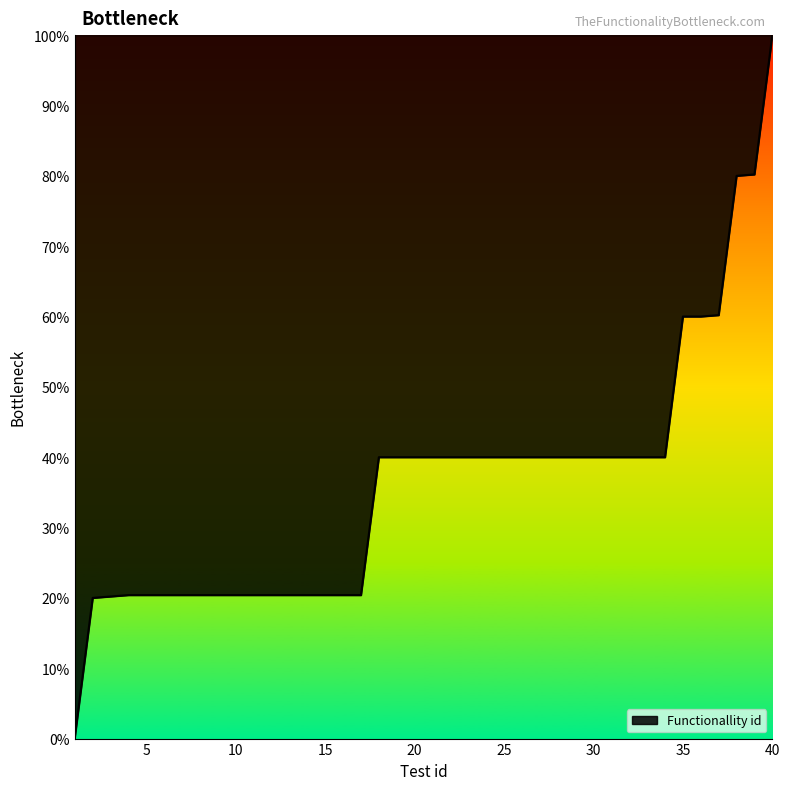

What is the difference between the maximum and minimum values?

99.8